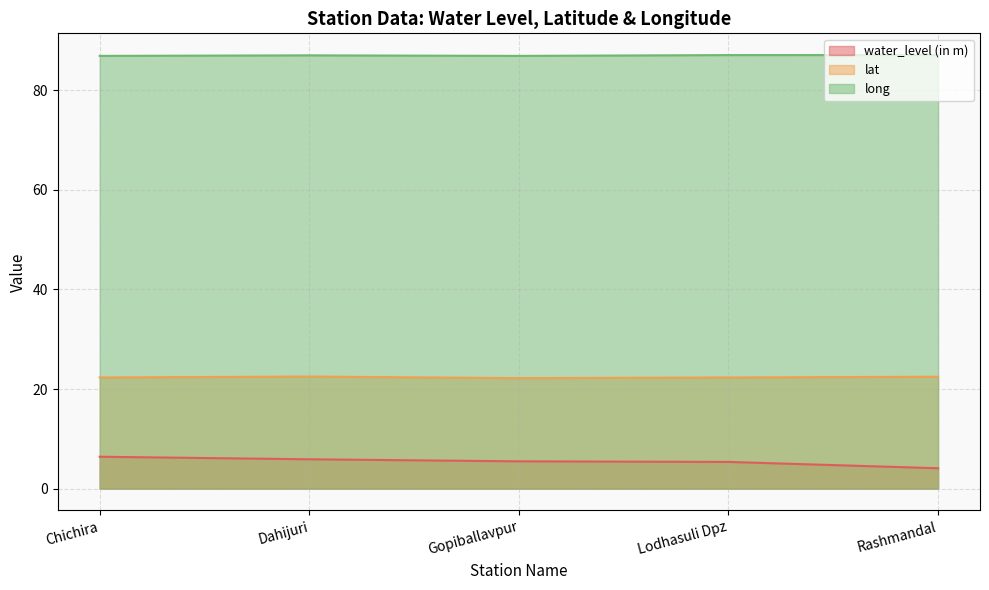

List the series in order of their overall mean, lowest first.

water_level (in m), lat, long